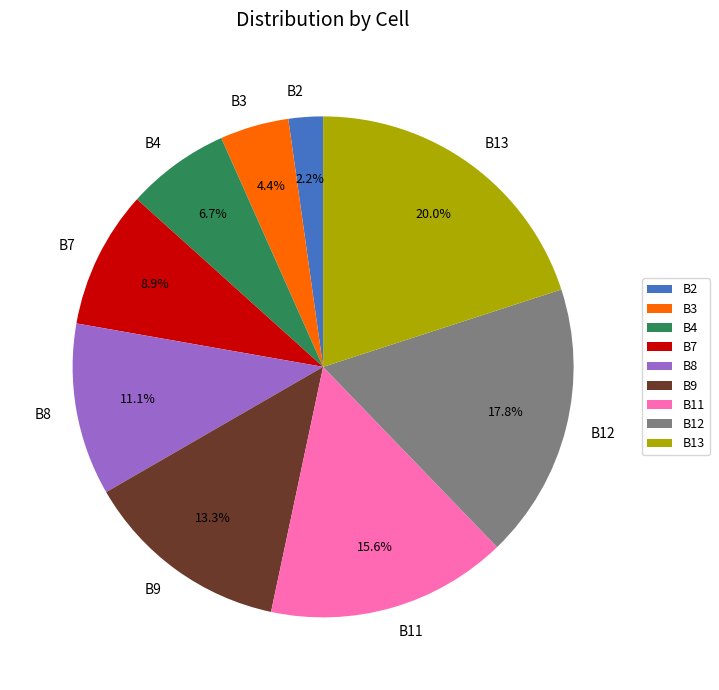

How many segments does this pie chart have?

9